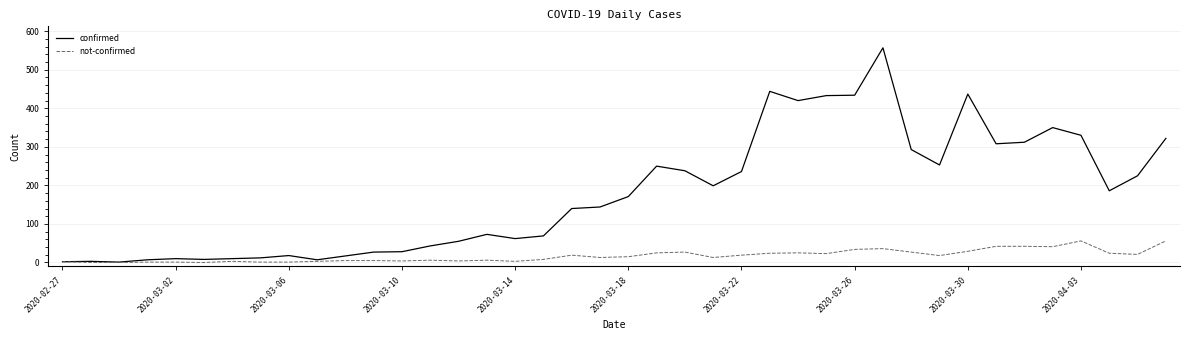

Which series has the widest spread of values?

confirmed